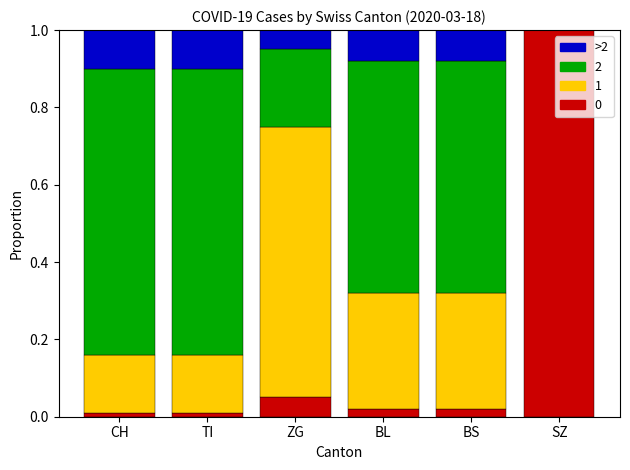

How many categories are shown in the chart?

6